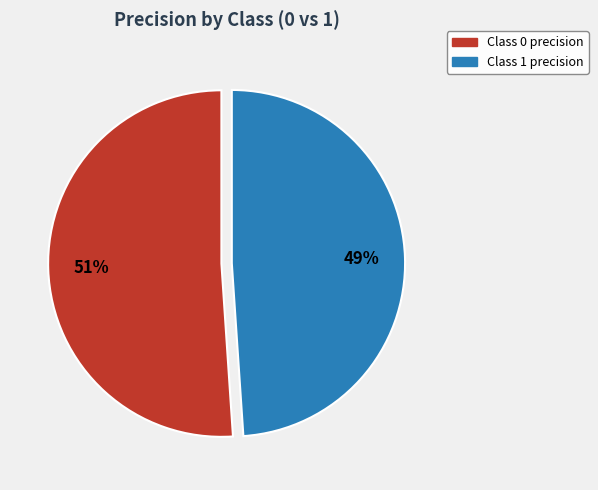

Count the number of slices in the pie.

2